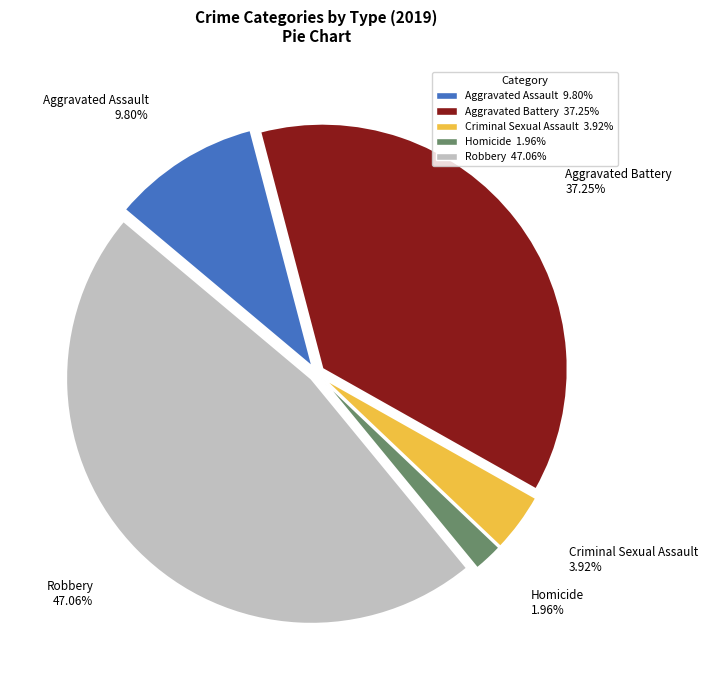

To the nearest percent, what is the average slice percentage?

20%